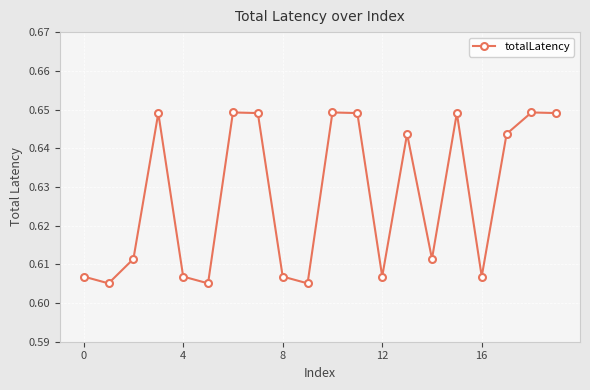

How many values are between 0 and 1?

20